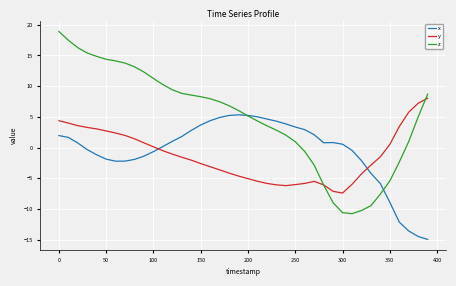

What is the average value of the x series?

-0.5